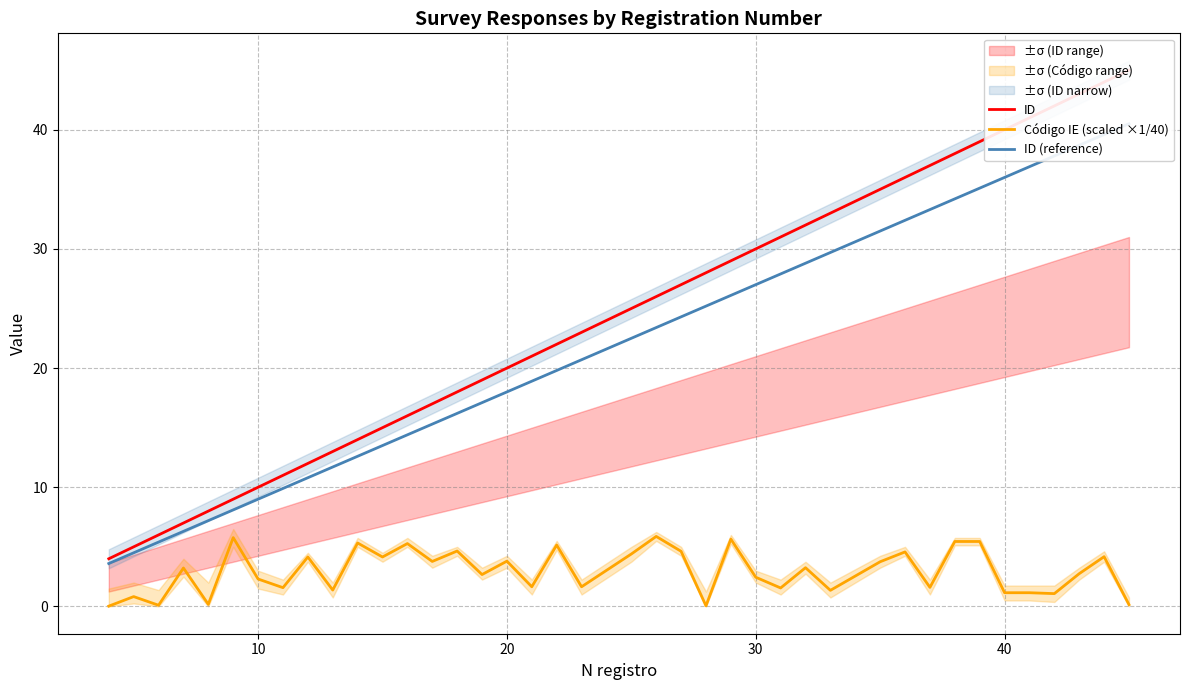

True or false: Código IE (scaled ×1/40) and ID (reference) intersect in this chart.

False